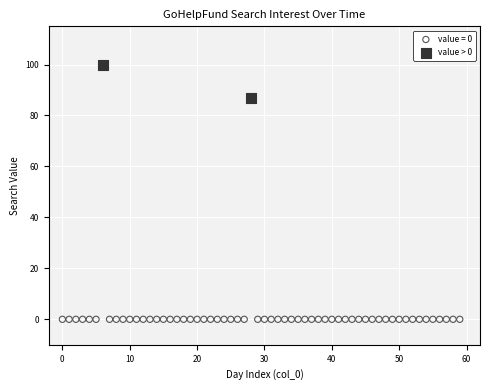

What are all the series names shown in the legend?

value = 0, value > 0